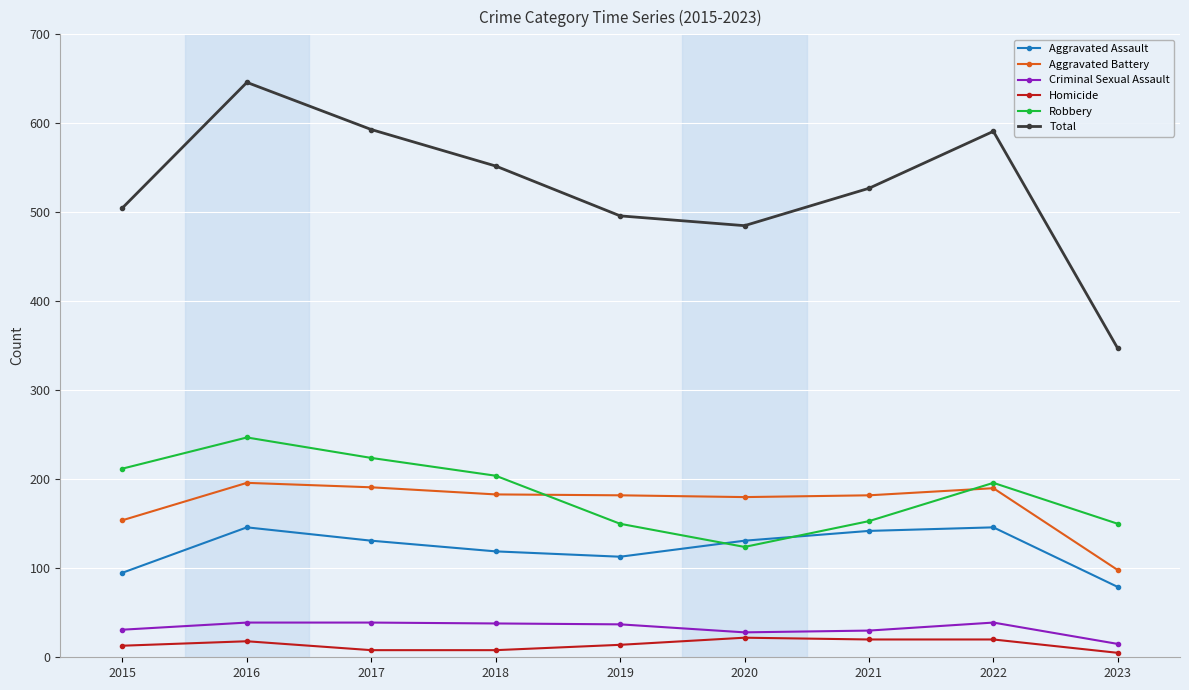

At which category does Robbery reach its first local valley?

2020